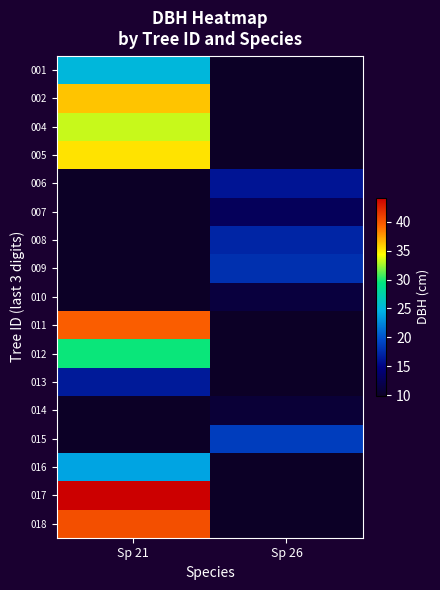

Reading right to left, transcribe all the data shown in this chart.

001: Sp 26=9.9	Sp 21=25.0
002: Sp 26=9.9	Sp 21=36.2
004: Sp 26=9.9	Sp 21=33.3
005: Sp 26=9.9	Sp 21=35.2
006: Sp 26=16.2	Sp 21=9.9
007: Sp 26=12.8	Sp 21=9.9
008: Sp 26=17.2	Sp 21=9.9
009: Sp 26=17.9	Sp 21=9.9
010: Sp 26=11.3	Sp 21=9.9
011: Sp 26=9.9	Sp 21=39.6
012: Sp 26=9.9	Sp 21=29.6
013: Sp 26=9.9	Sp 21=16.5
014: Sp 26=10.9	Sp 21=9.9
015: Sp 26=18.8	Sp 21=9.9
016: Sp 26=9.9	Sp 21=23.9
017: Sp 26=9.9	Sp 21=44.1
018: Sp 26=9.9	Sp 21=40.3